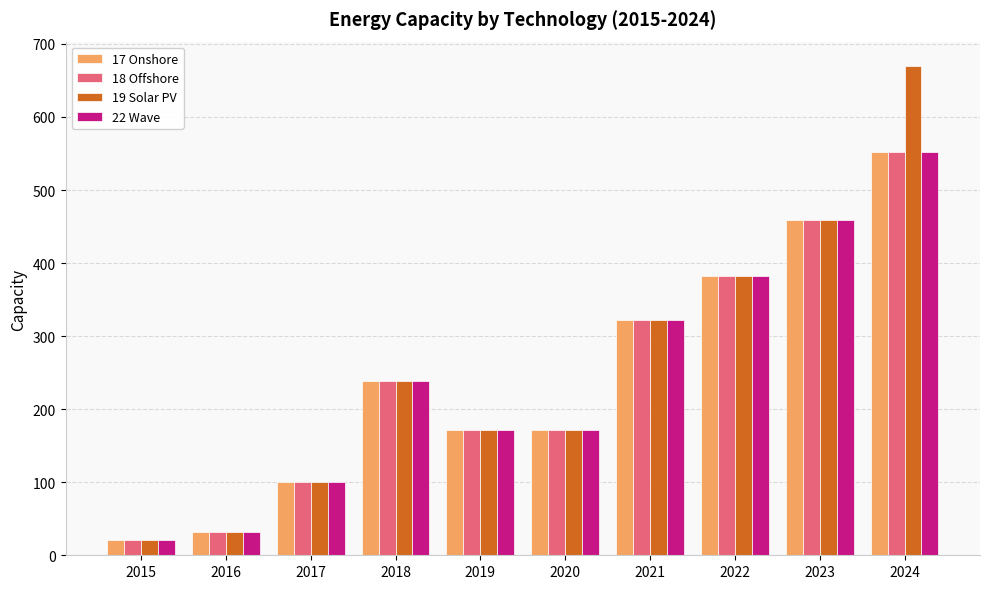

Which series has the widest spread of values?

19 Solar PV